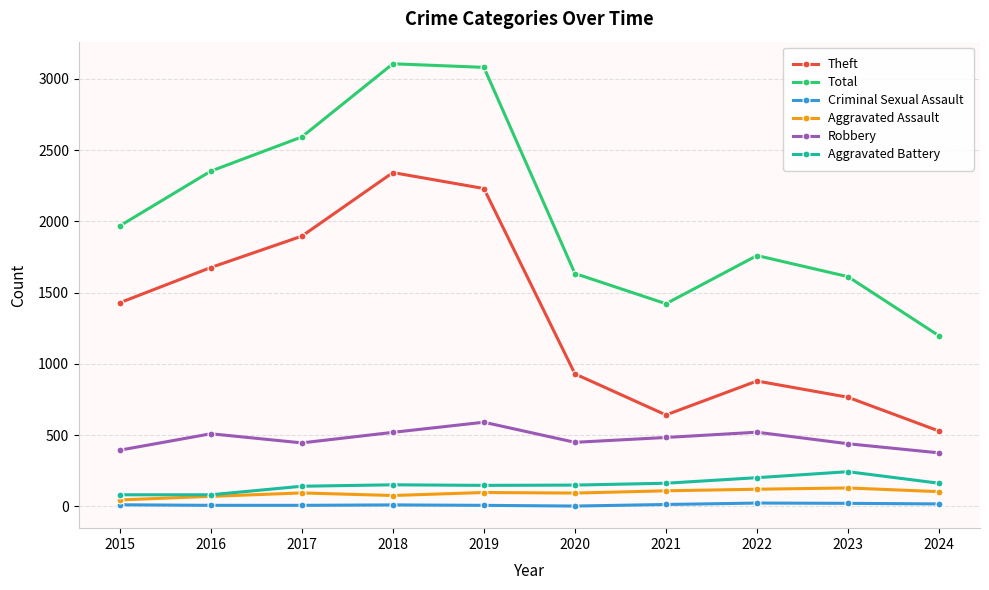

What is the maximum value shown in the chart?

3105